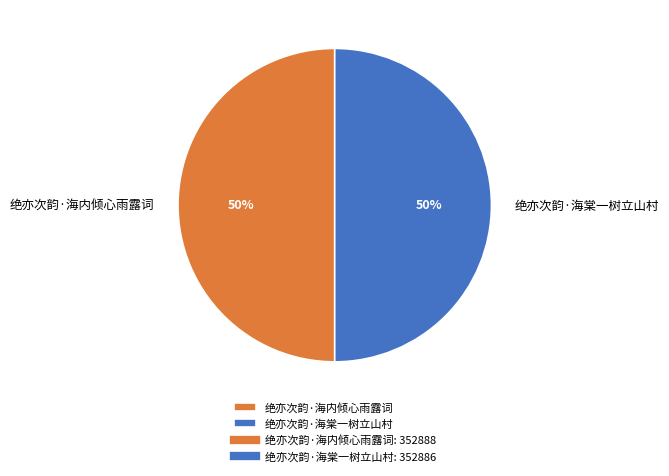

True or false: 绝亦次韵·海棠一树立山村 accounts for 35% of the total.

False